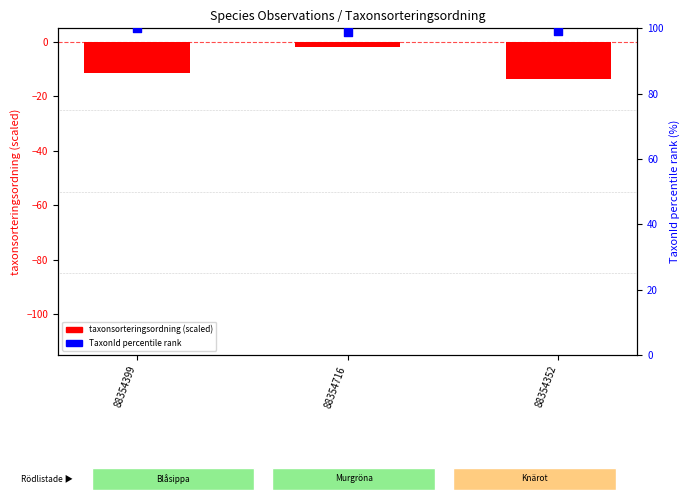

Which series has the largest total across all categories?

TaxonId (percentile rank)